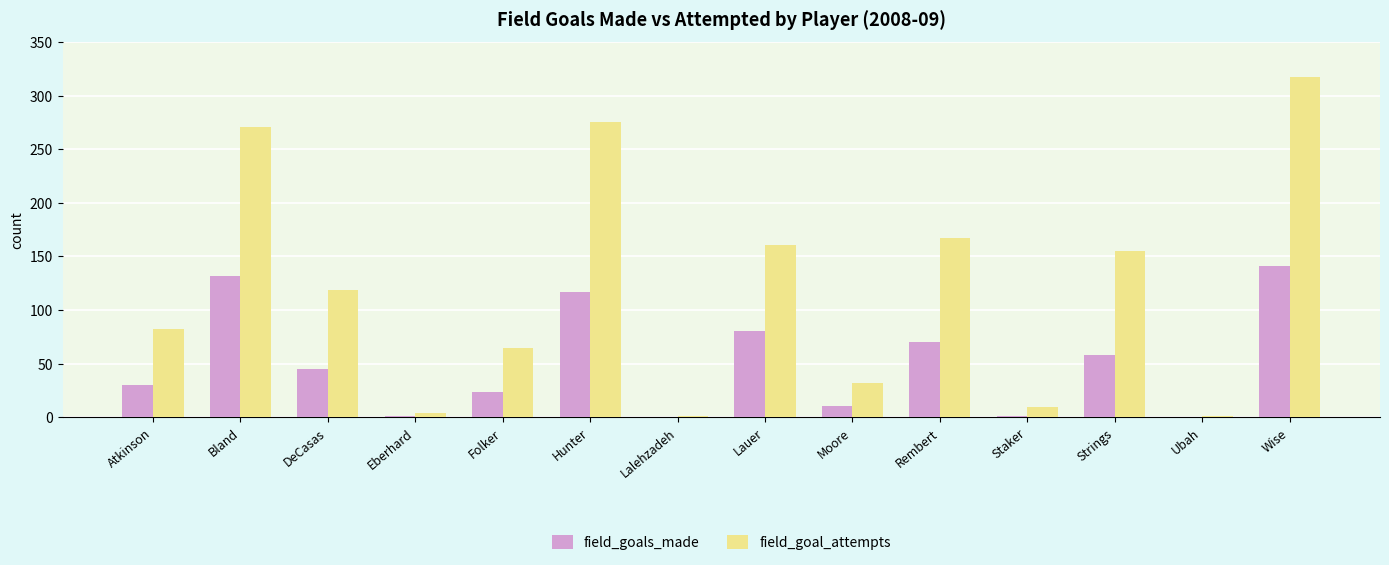

At which category is the sum across all series the highest?

Wise